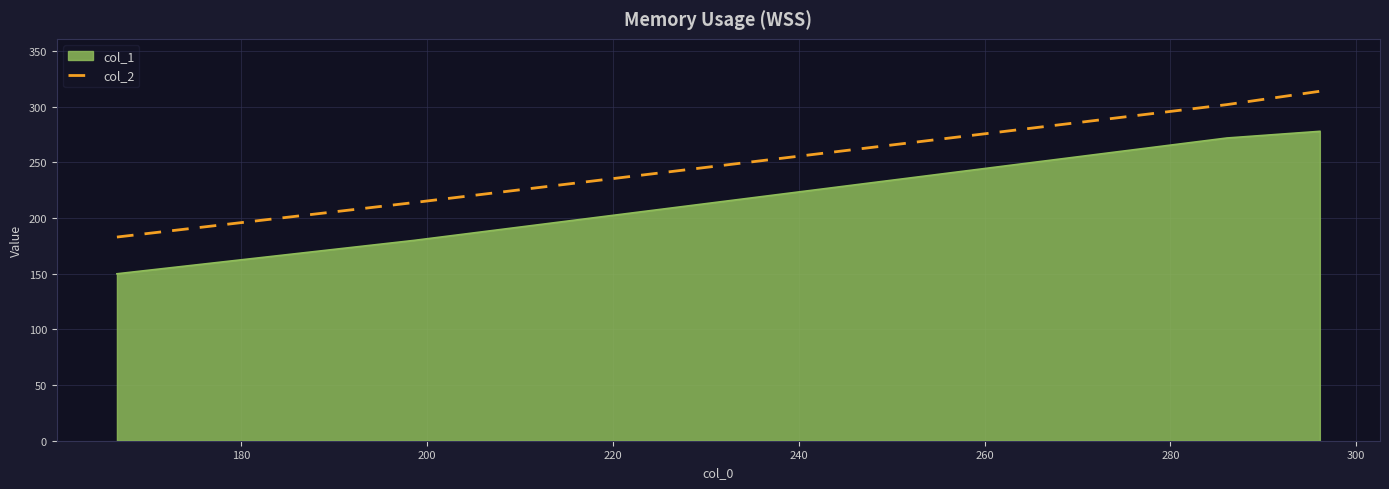

What is the sum of all col_2 values?

1013